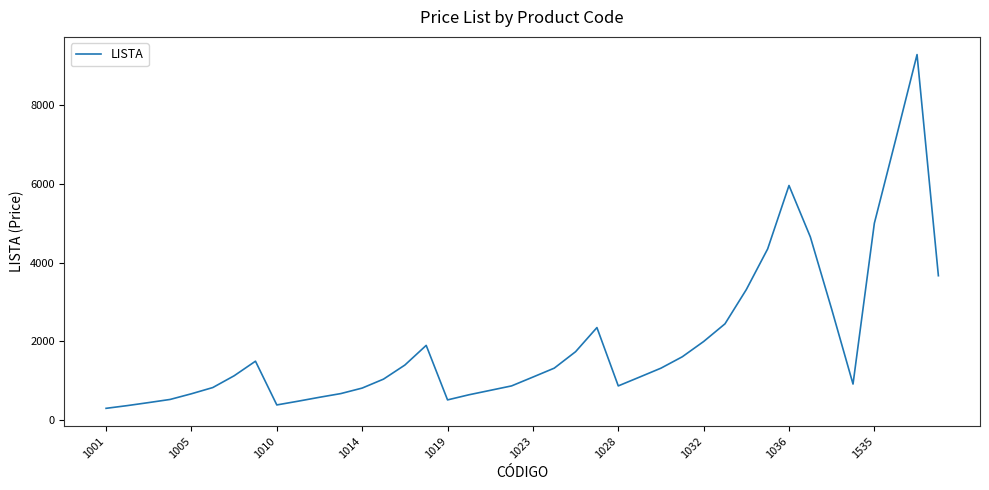

Count the number of values greater than 1126.

20